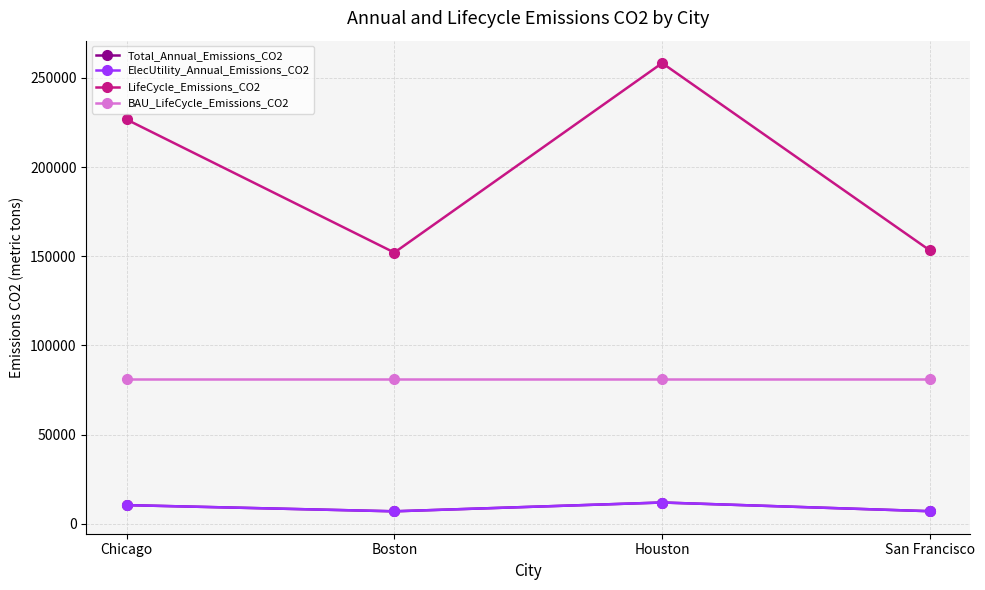

Is it true that ElecUtility_Annual_Emissions_CO2 equals 3633.3 at San Francisco?

False